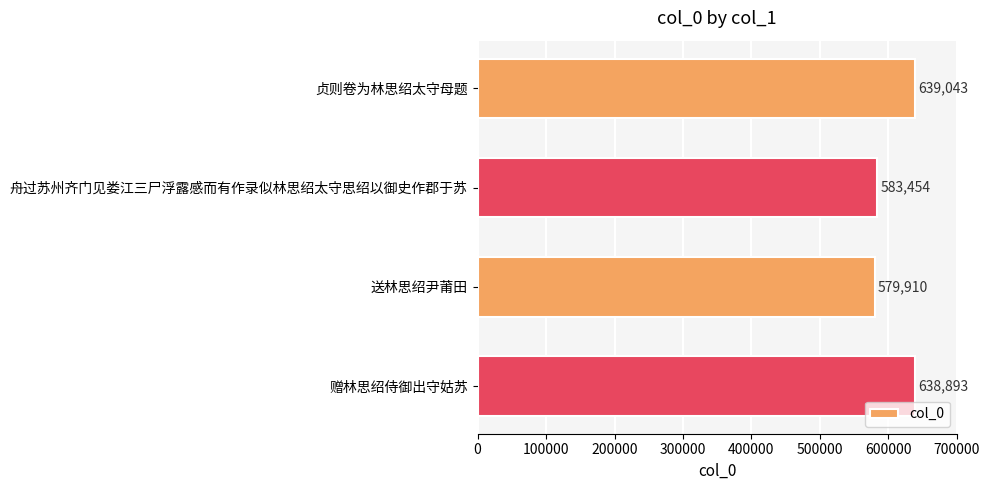

List the labels in order of value, smallest first.

送林思绍尹莆田, 舟过苏州齐门见娄江三尸浮露感而有作录似林思绍太守思绍以御史作郡于苏, 赠林思绍侍御出守姑苏, 贞则卷为林思绍太守母题